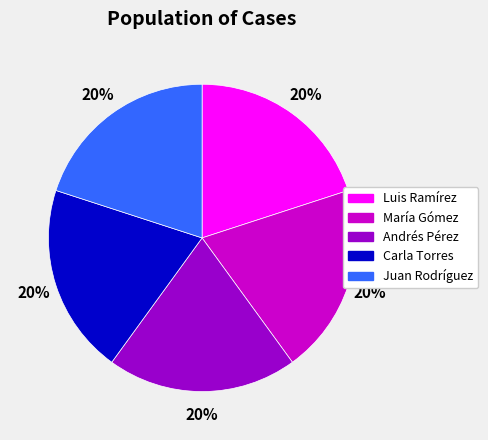

Is it true that Carla Torres is 14% of the pie?

False